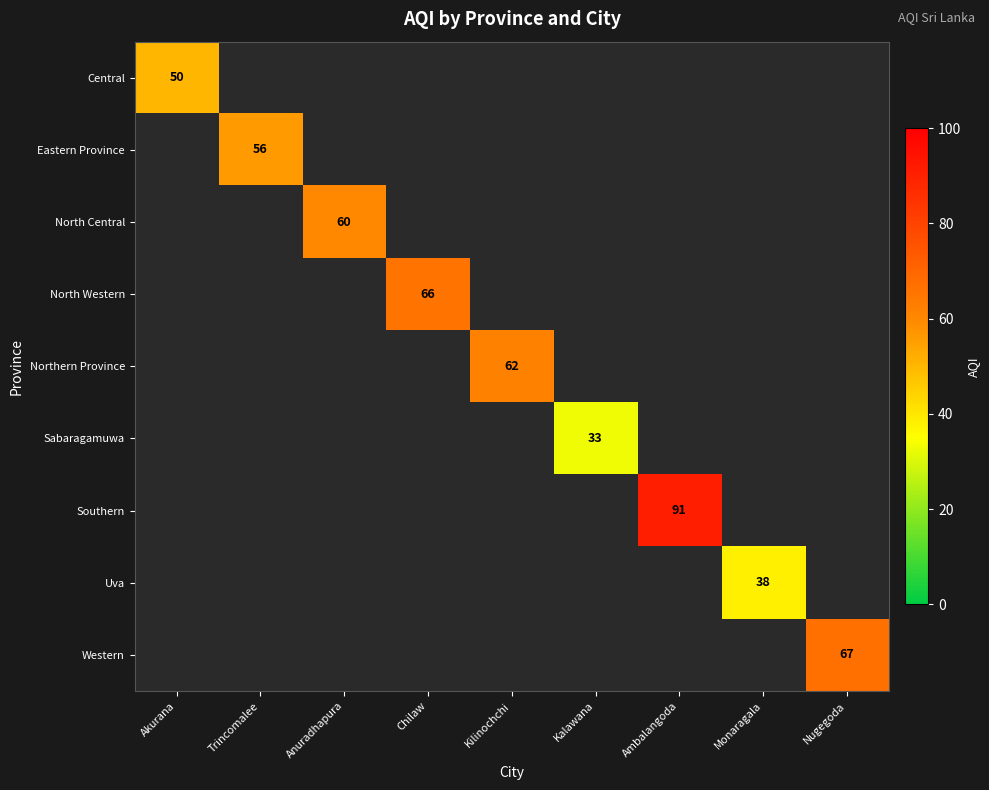

Count the number of data series in this chart.

9